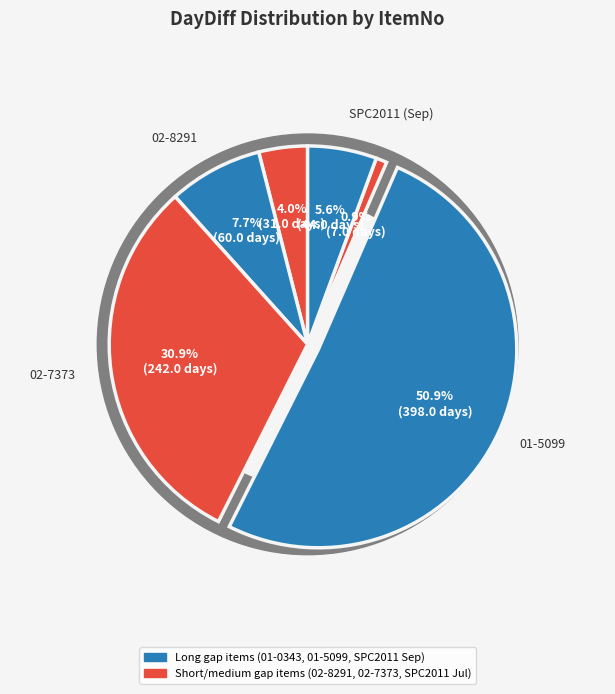

What is the change in value from 02-8291 to SPC2011?

-53